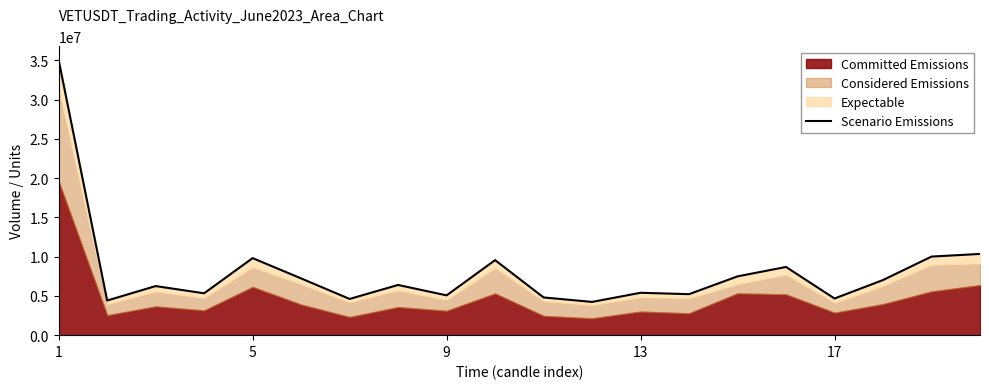

How many categories are shown in the chart?

20